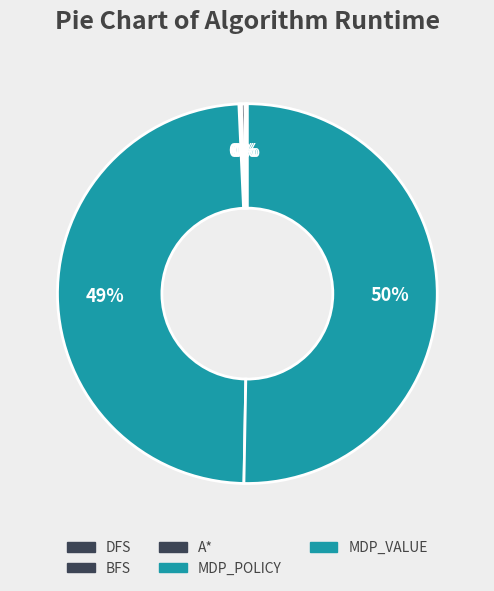

To the nearest percent, what is the difference between the largest and smallest slice percentages?

50%